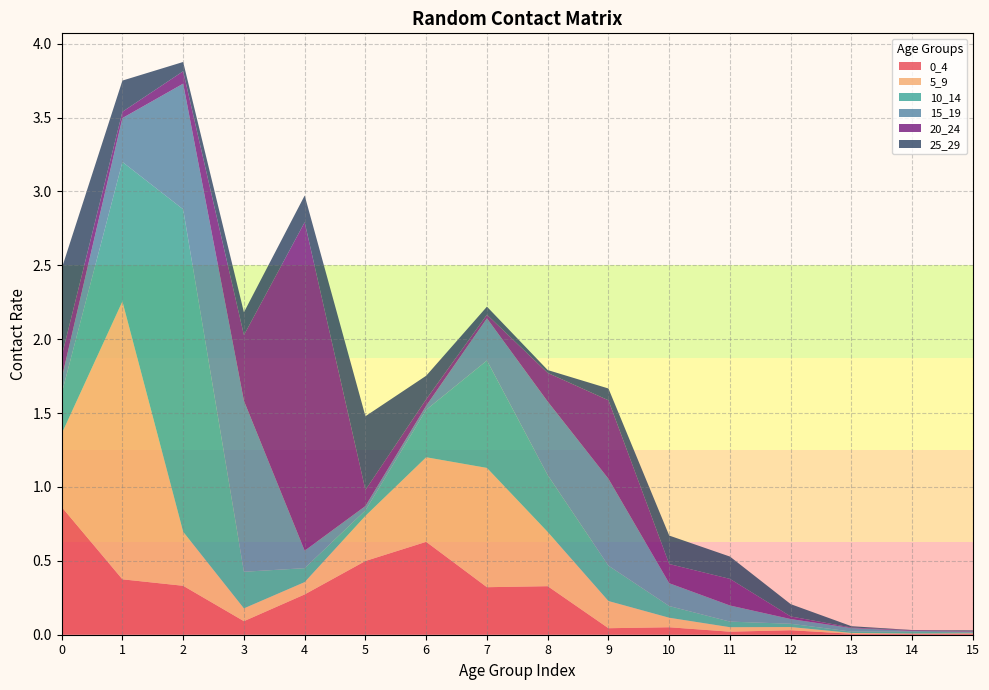

Reading left to right, list all the values displayed in this chart.

0_4: 0=0.9	1=0.4	2=0.3	3=0.1	4=0.3	5=0.5	6=0.6	7=0.3	8=0.3	9=0.0	10=0.1	11=0.0	12=0.0	13=0.0	14=0.0	15=0.0
5_9: 0=0.5	1=1.9	2=0.4	3=0.1	4=0.1	5=0.3	6=0.6	7=0.8	8=0.4	9=0.2	10=0.1	11=0.0	12=0.0	13=0.0	14=0.0	15=0.0
10_14: 0=0.3	1=0.9	2=2.2	3=0.2	4=0.1	5=0.0	6=0.3	7=0.7	8=0.4	9=0.2	10=0.1	11=0.0	12=0.0	13=0.0	14=0.0	15=0.0
15_19: 0=0.1	1=0.3	2=0.9	3=1.2	4=0.1	5=0.0	6=0.0	7=0.3	8=0.5	9=0.6	10=0.2	11=0.1	12=0.0	13=0.0	14=0.0	15=0.0
20_24: 0=0.1	1=0.0	2=0.1	3=0.4	4=2.2	5=0.1	6=0.0	7=0.0	8=0.2	9=0.5	10=0.1	11=0.2	12=0.0	13=0.0	14=0.0	15=0.0
25_29: 0=0.6	1=0.2	2=0.1	3=0.2	4=0.2	5=0.5	6=0.2	7=0.1	8=0.0	9=0.1	10=0.2	11=0.2	12=0.1	13=0.0	14=0.0	15=0.0